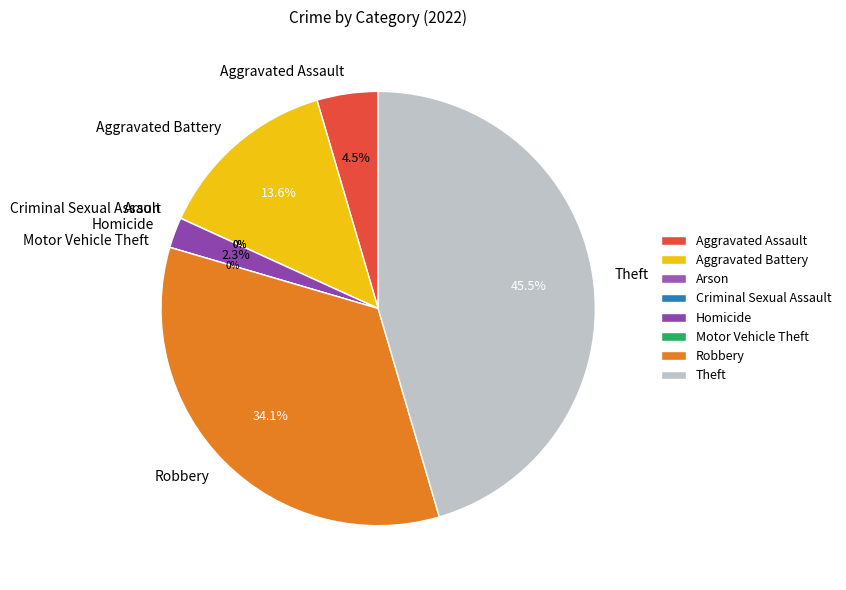

Do Criminal Sexual Assault and Aggravated Assault together represent more than half of the pie?

No